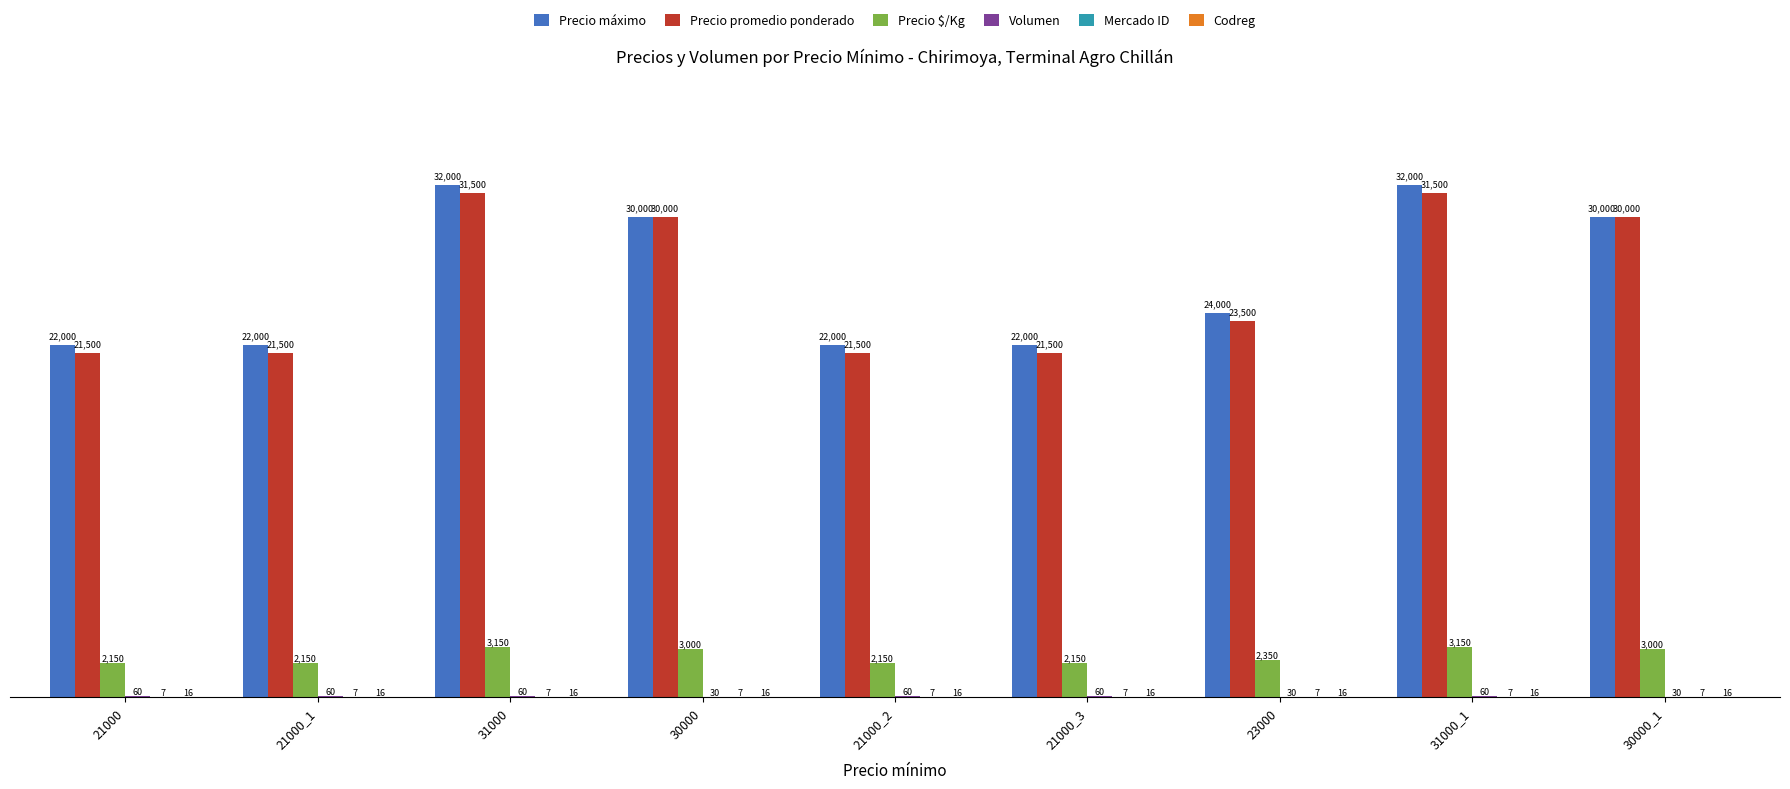

What is the sum of the Precio promedio ponderado values at 21000 and 21000_1?

43000